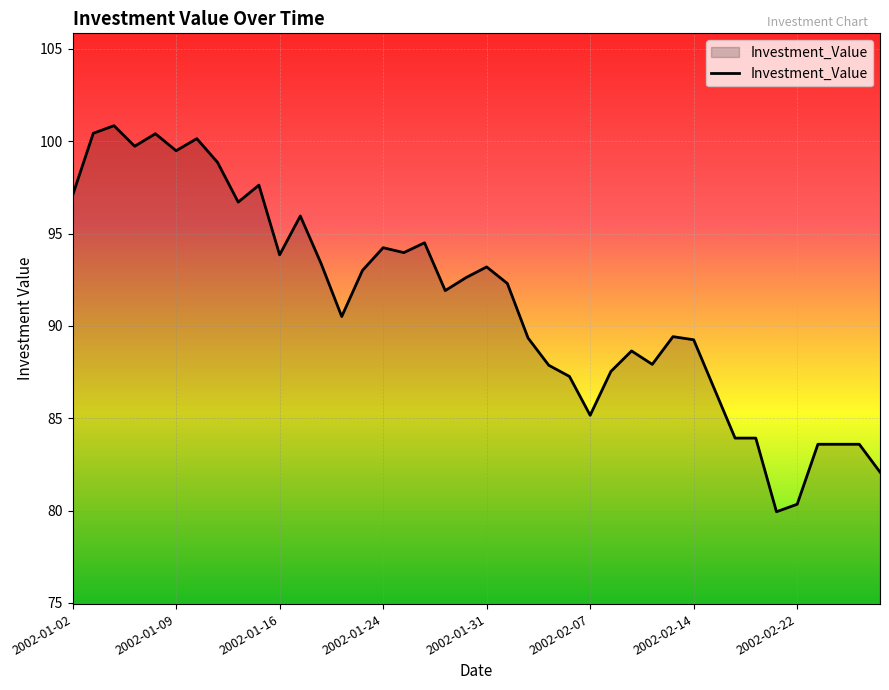

Count the number of data series in this chart.

1